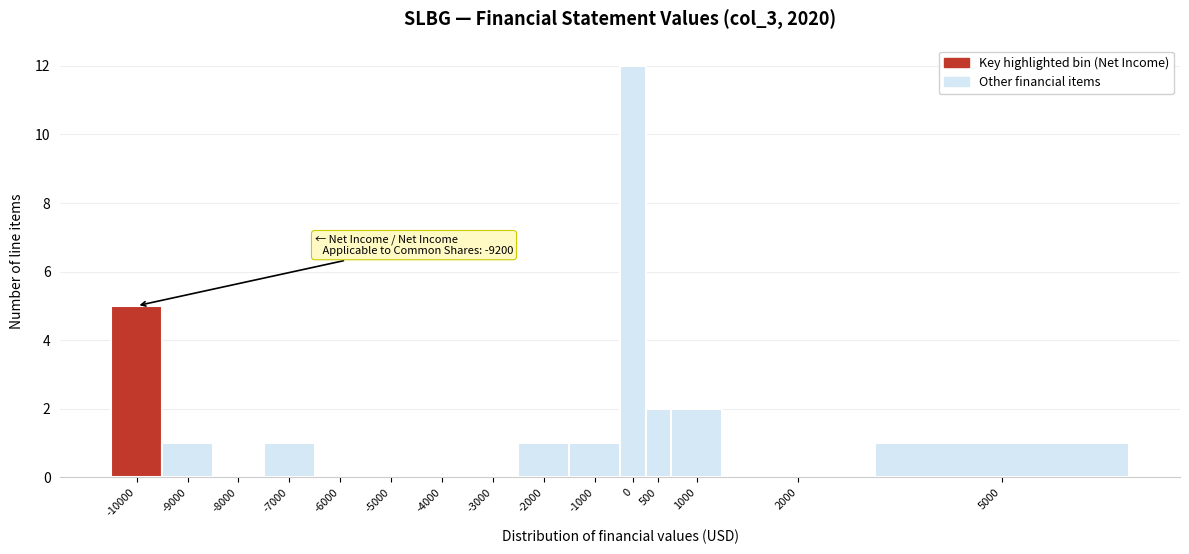

Reading left to right, transcribe all the data shown in this chart.

-10000=5	-9000=1	-8000=0	-7000=1	-6000=0	-5000=0	-4000=0	-3000=0	-2000=1	-1000=1	0=12	500=2	1000=2	2000=0	5000=1